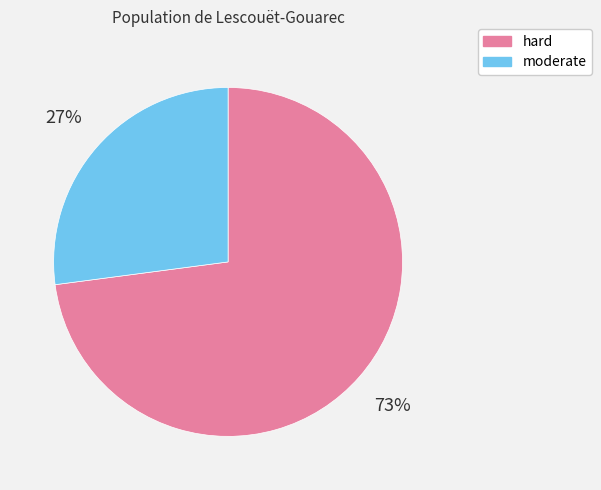

What percentage is the moderate slice, to the nearest percent?

27%